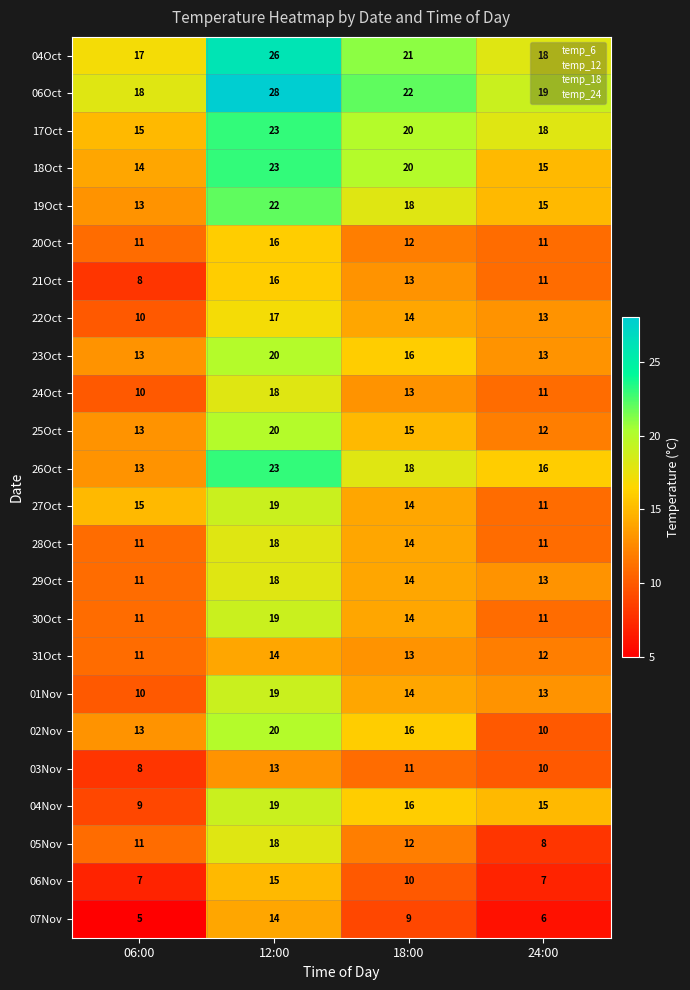

What is the sum of all 29Oct values?

56